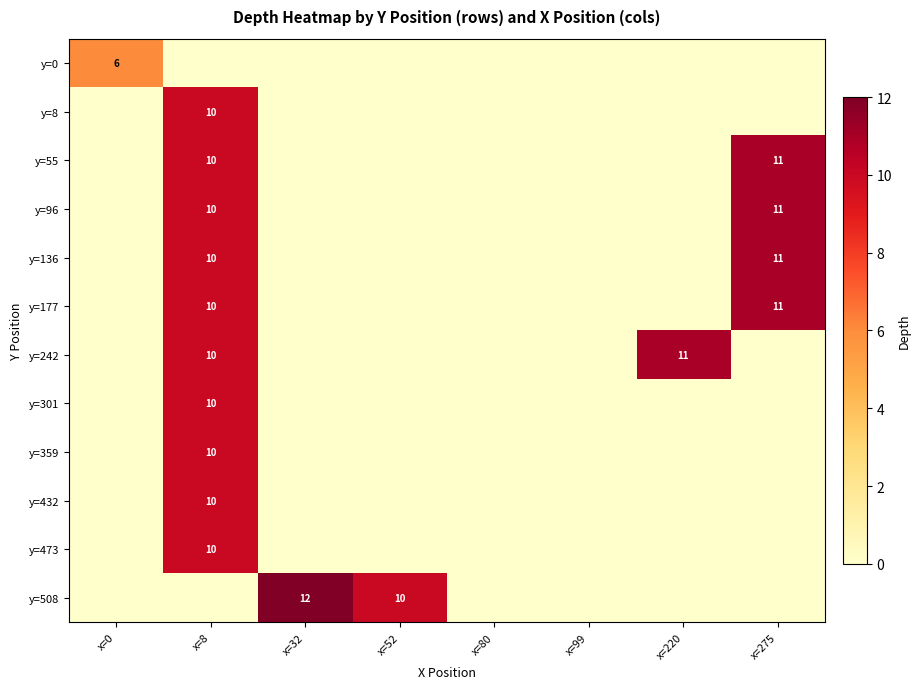

True or false: y=96 has a value of 16 at x=275.

False